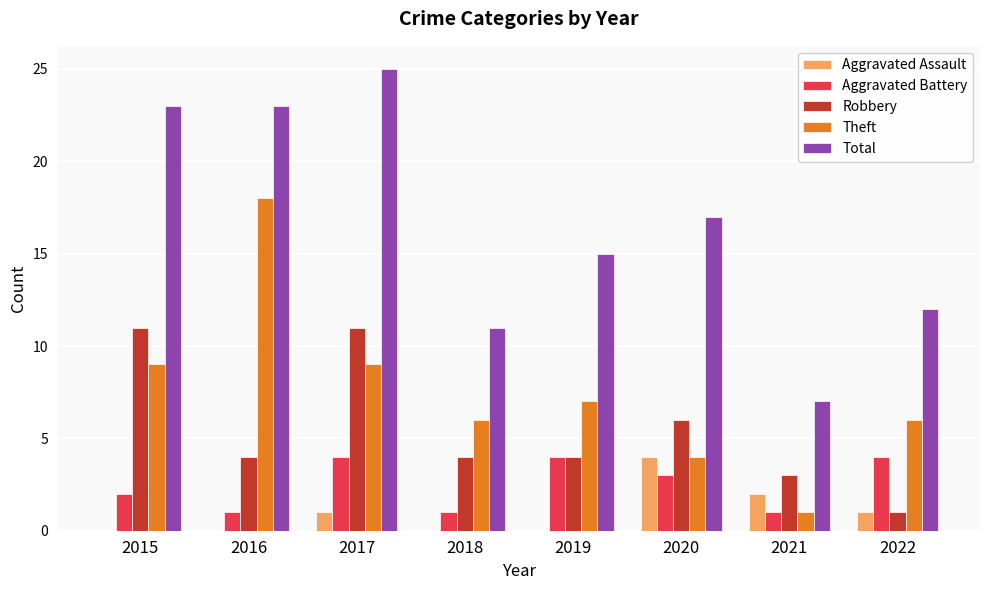

Is it true that Aggravated Assault equals 3 at 2021?

False